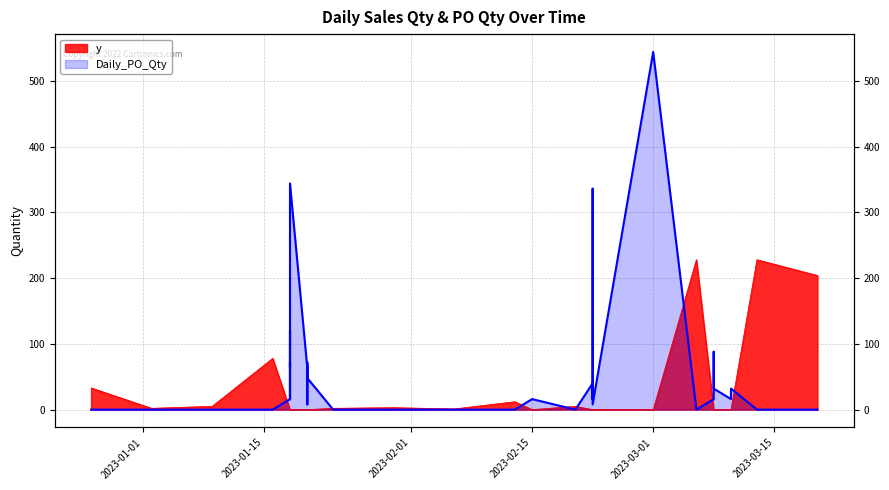

True or false: y and Daily_PO_Qty cross at least once.

True